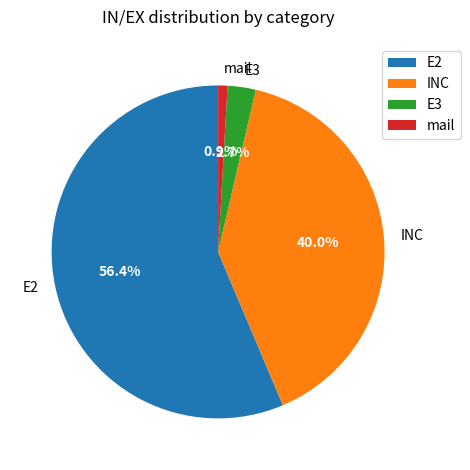

True or false: INC accounts for 51% of the total.

False